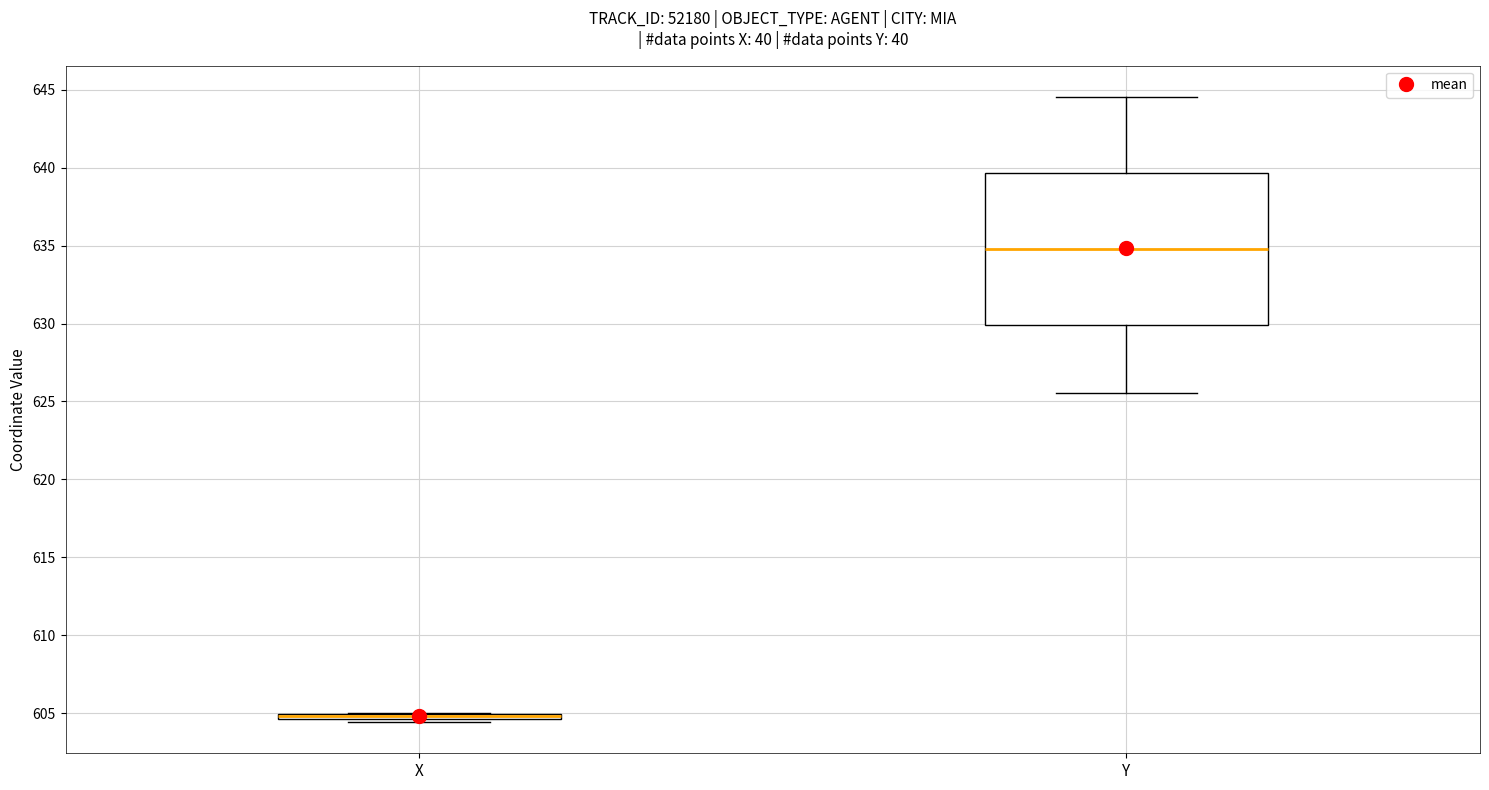

Comparing the boxes themselves (not the whiskers), which one is the tallest?

Y